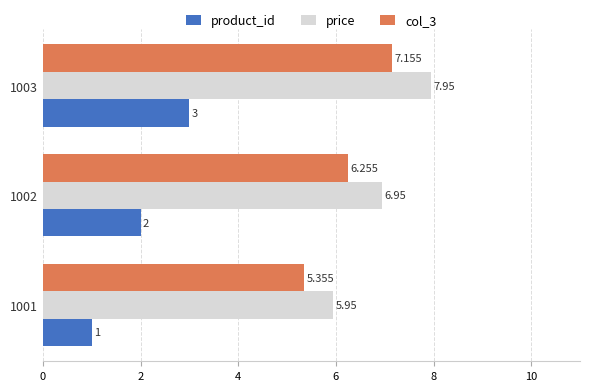

Which series has the largest total across all categories?

price